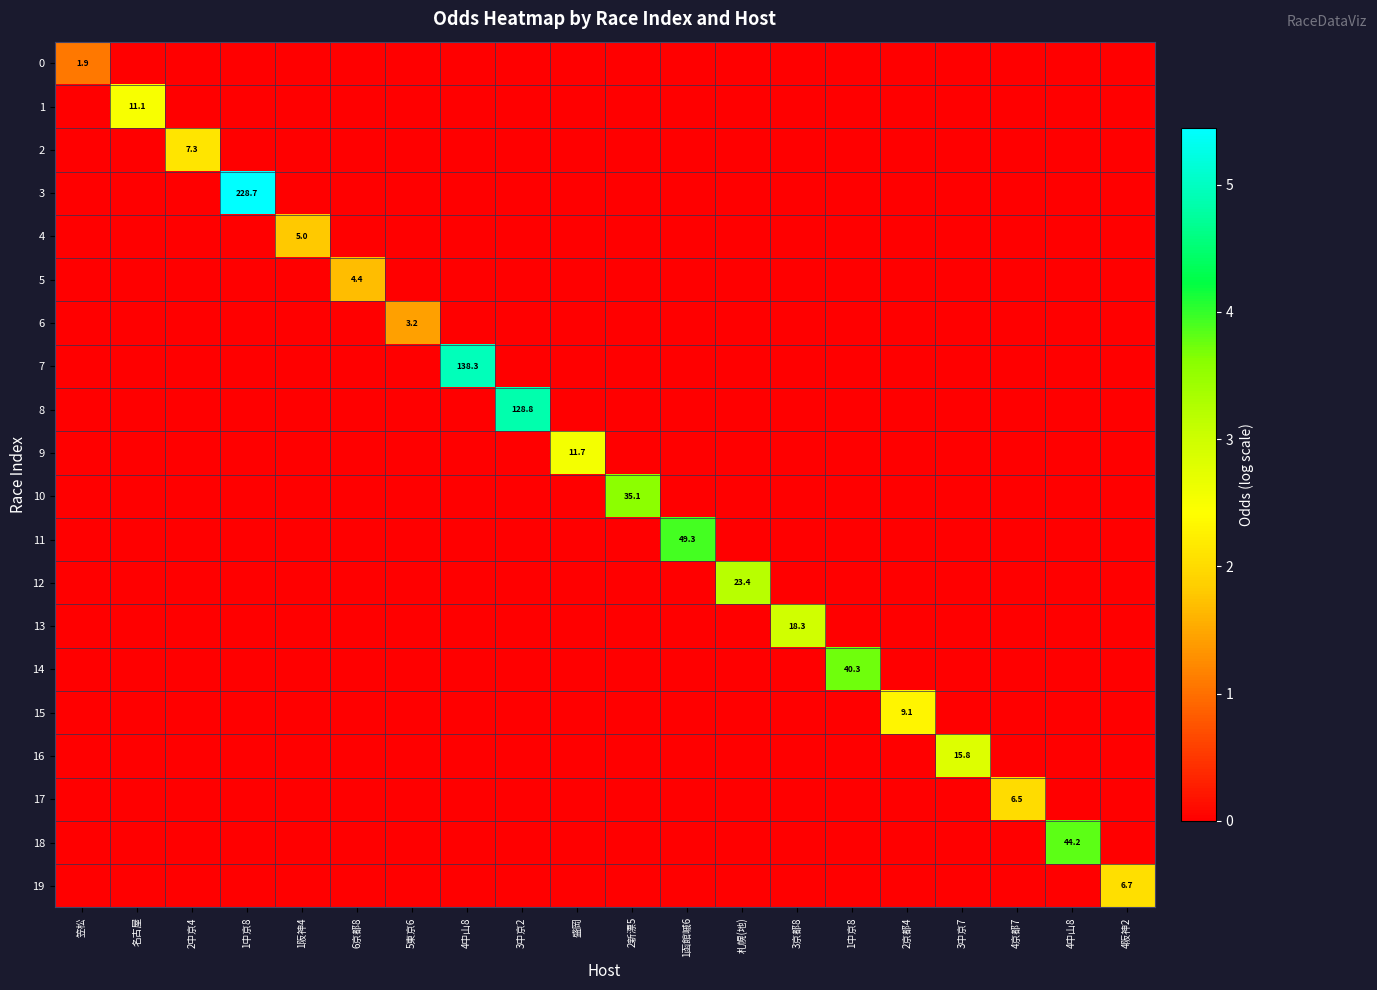

At how many categories does at least one series exceed 2?

16